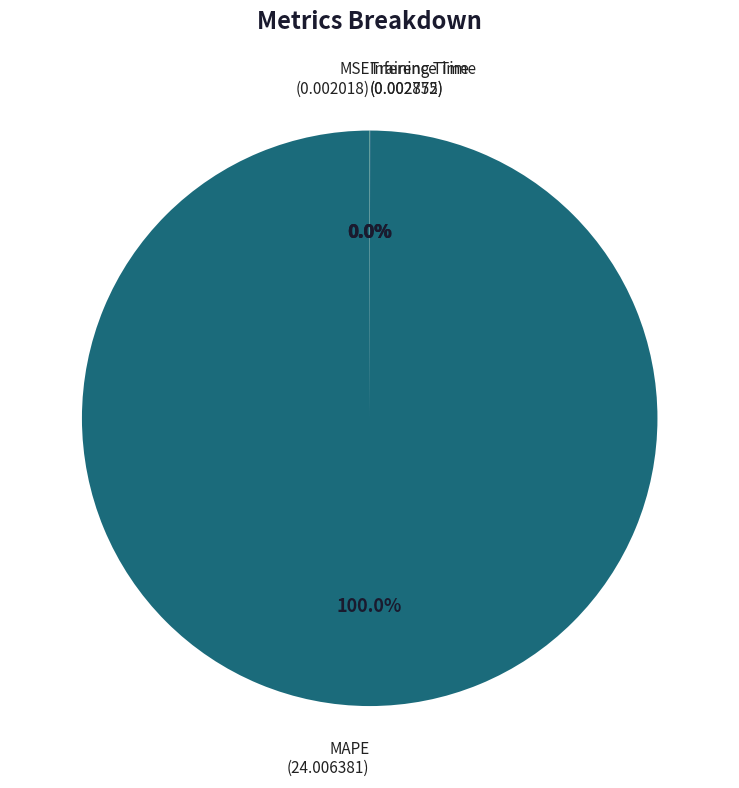

Does any single category account for the majority?

Yes